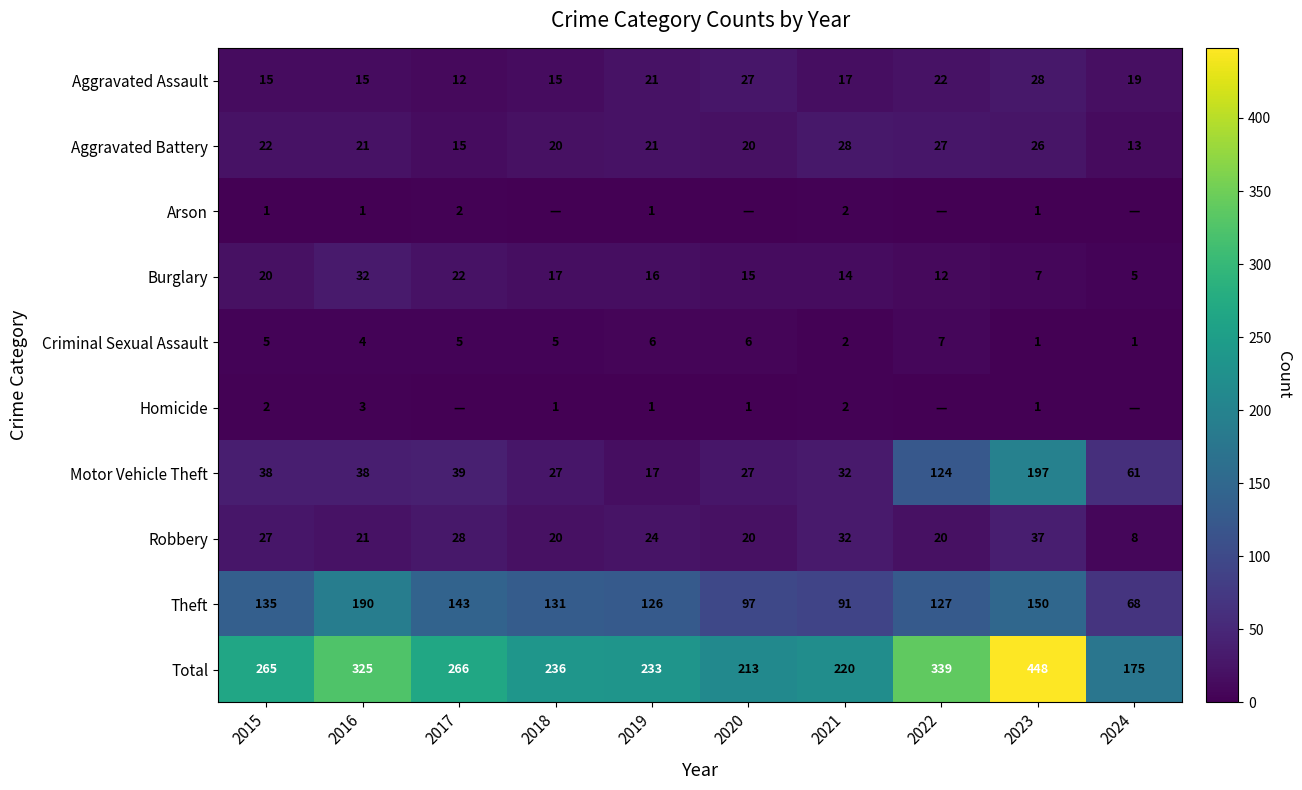

Is the value of Burglary at 2019 greater than the value of Motor Vehicle Theft at 2022?

No